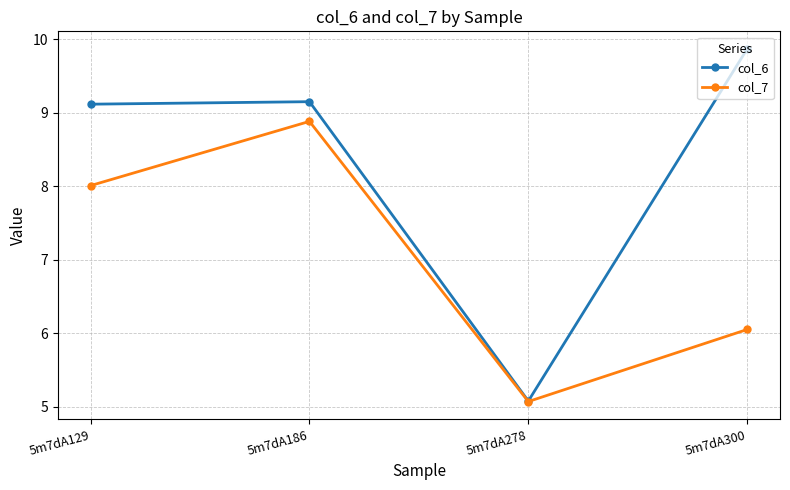

What is the total value across all series at 5m7dA129?

17.1